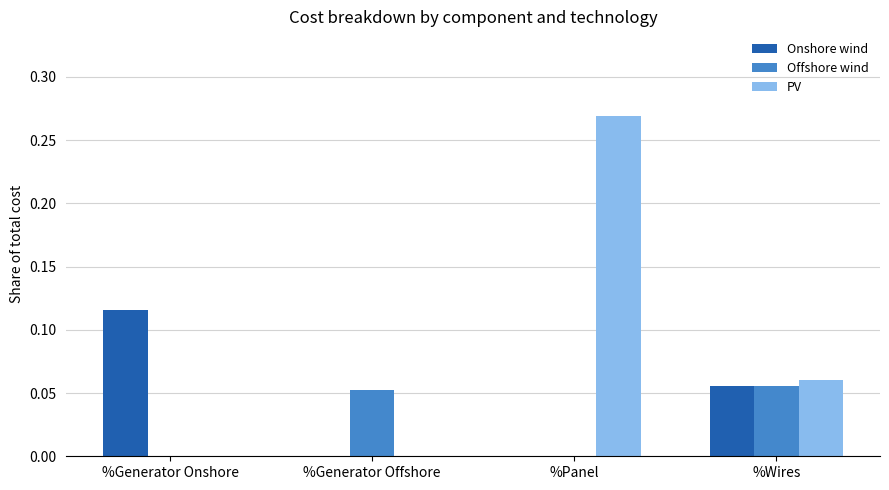

The PV series shows 0.0 at %Generator Onshore. True or false?

True